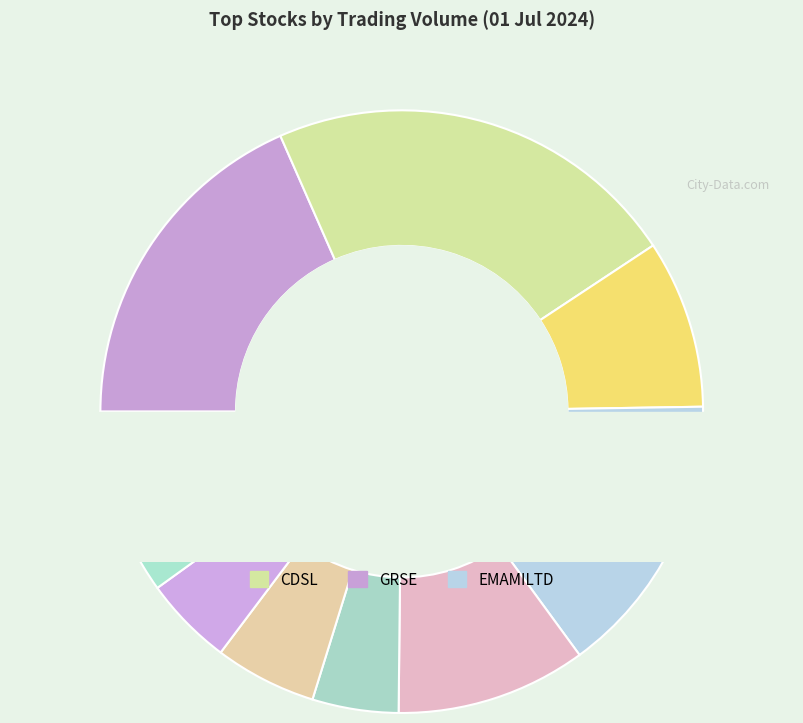

Which slice is the largest?

CDSL